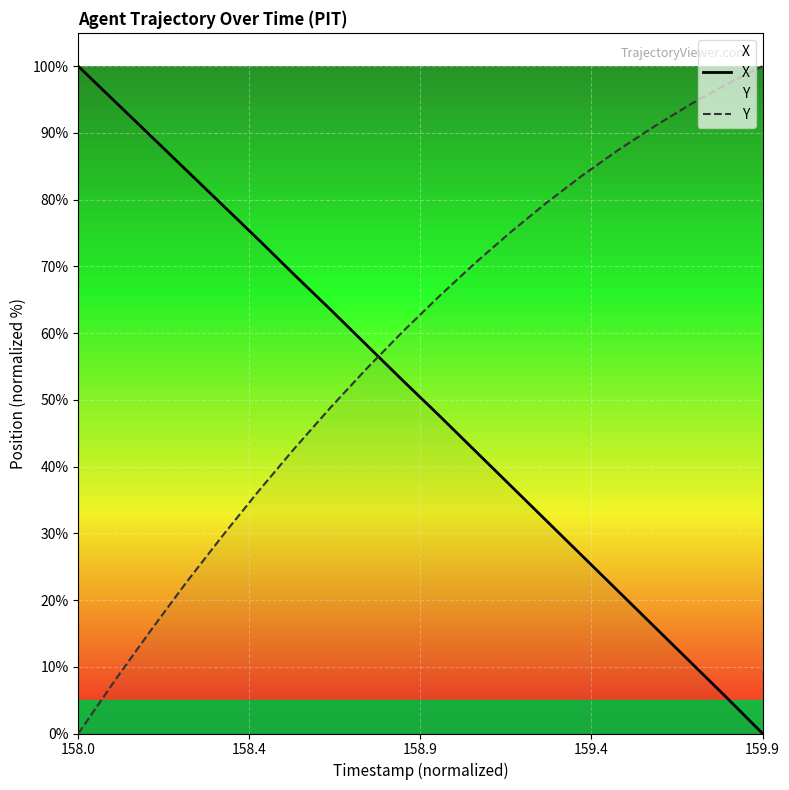

Rank the series by their average value, from lowest to highest.

X, Y